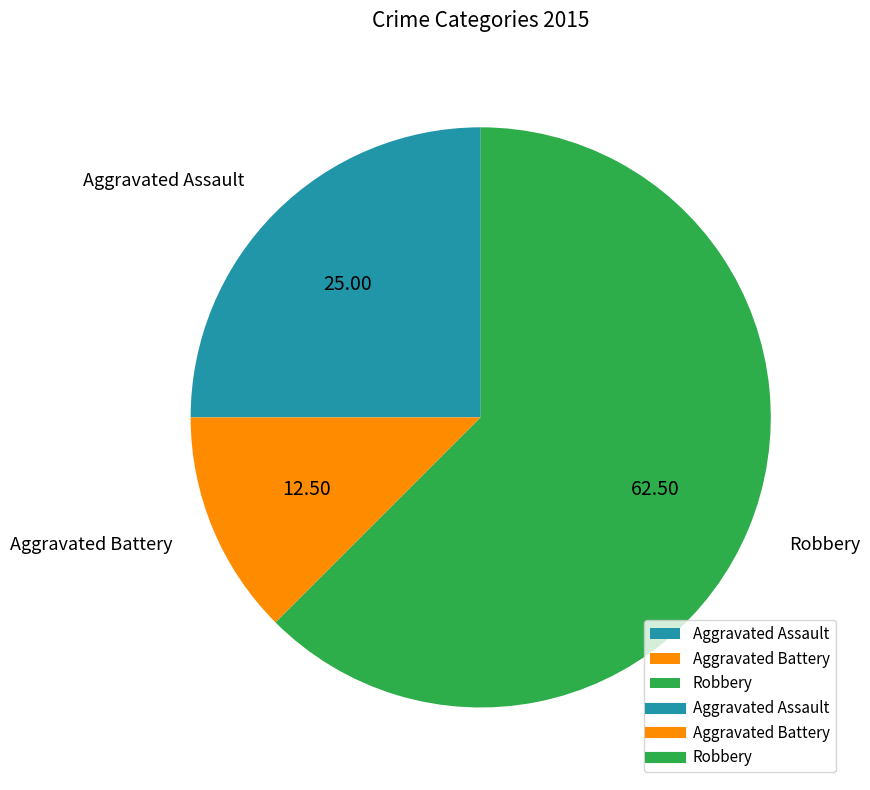

Is it true that Aggravated Battery is 2% of the pie?

False